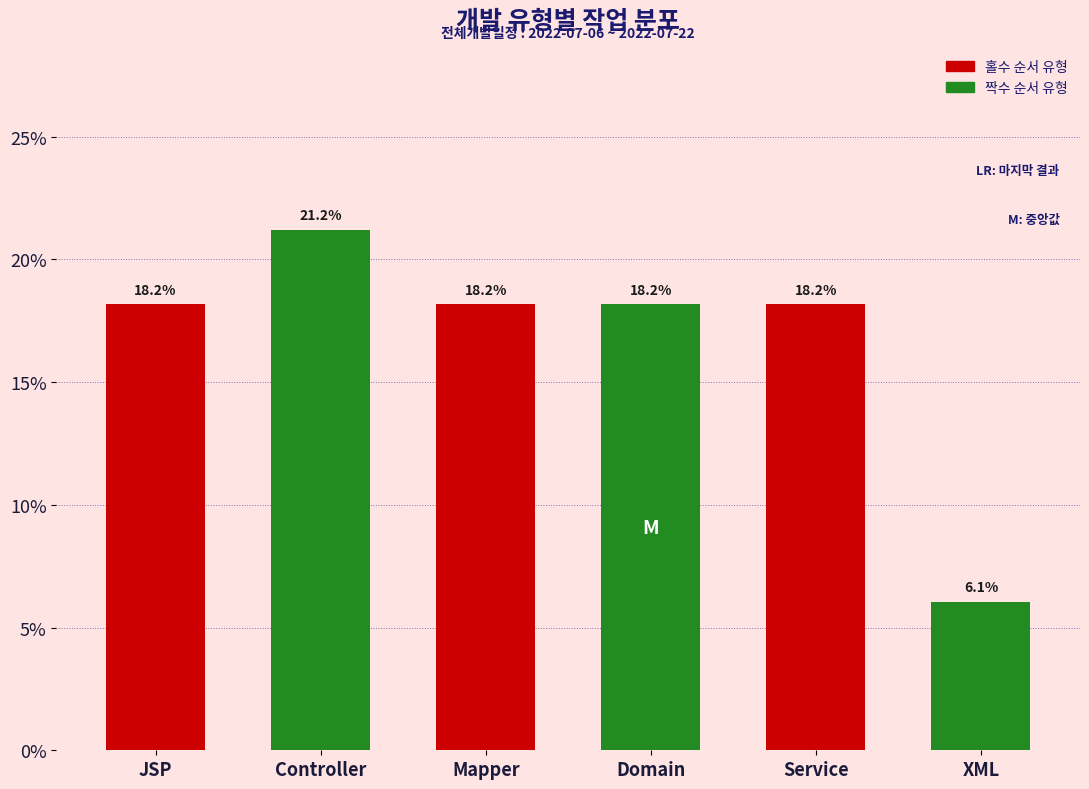

Reading right to left, list all the values displayed in this chart.

6.1	18.2	18.2	18.2	21.2	18.2